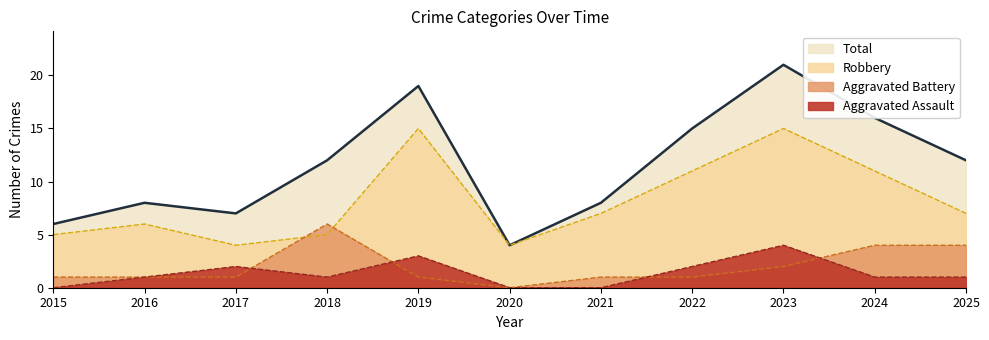

How many intersections are there between Robbery and Aggravated Battery?

2